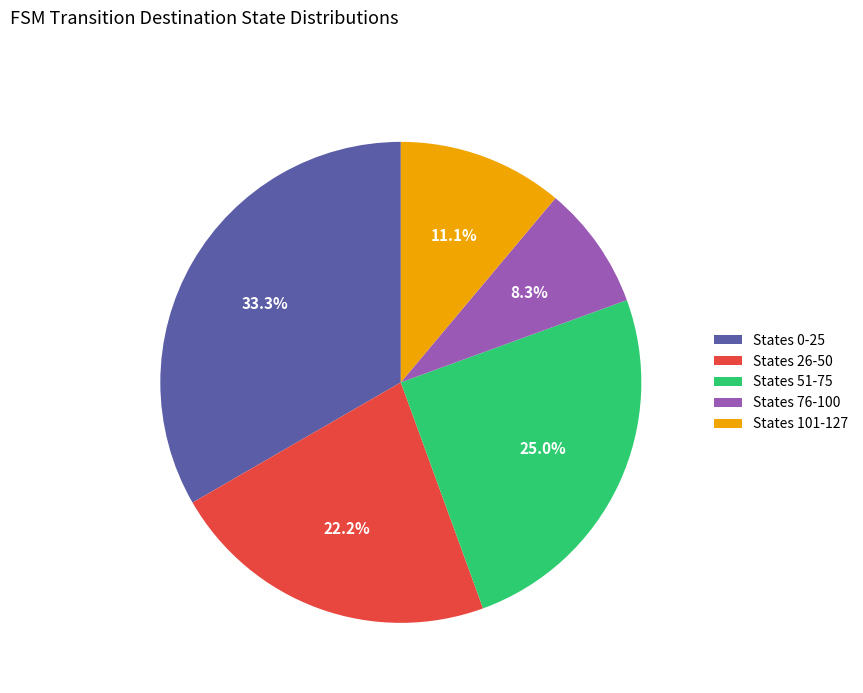

What percentage do States 51-75 and States 101-127 together represent?

36.1%